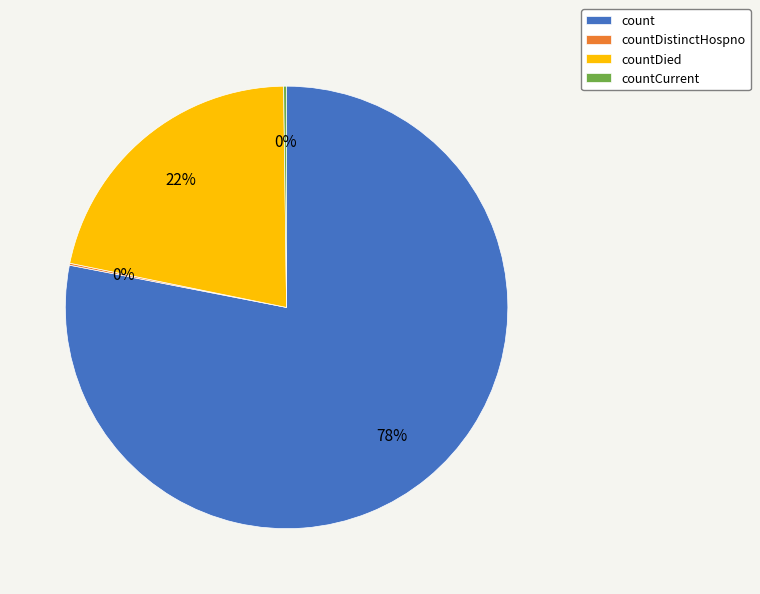

Which slice represents more than half of the pie?

count